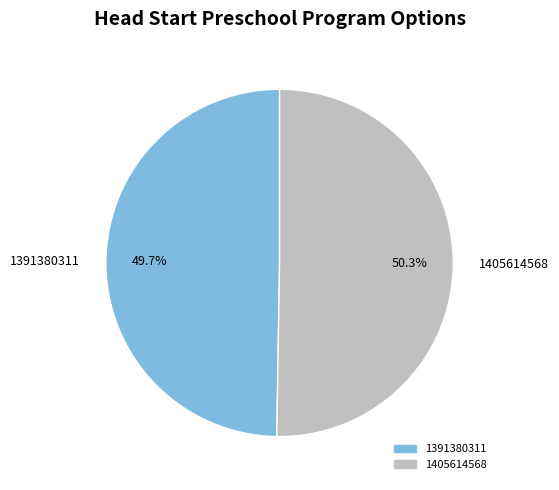

True or false: 1405614568 accounts for 50% of the total.

True